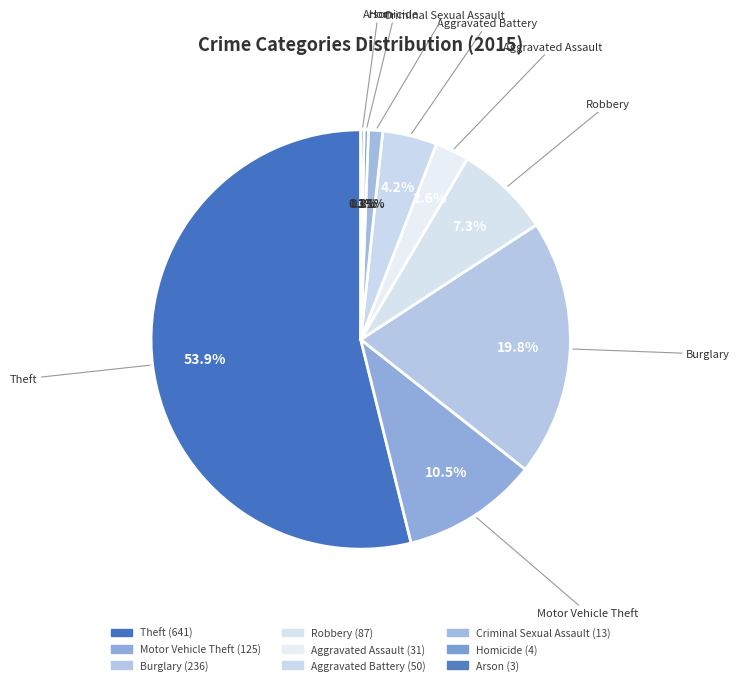

Rank the categories by value from lowest to highest.

Arson, Homicide, Criminal Sexual Assault, Aggravated Assault, Aggravated Battery, Robbery, Motor Vehicle Theft, Burglary, Theft